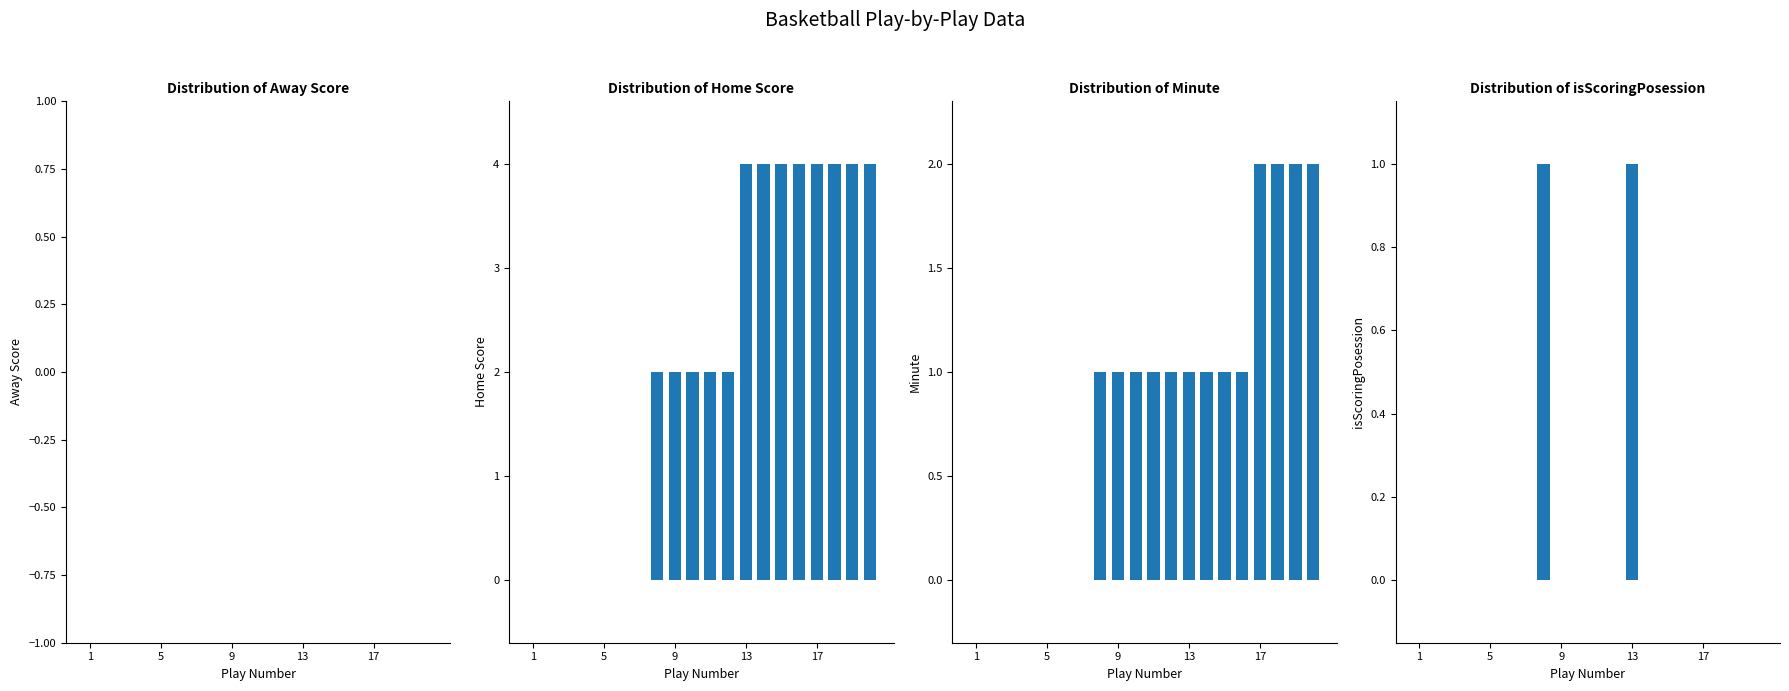

Are the bars grouped side by side (vs. stacked)?

Yes